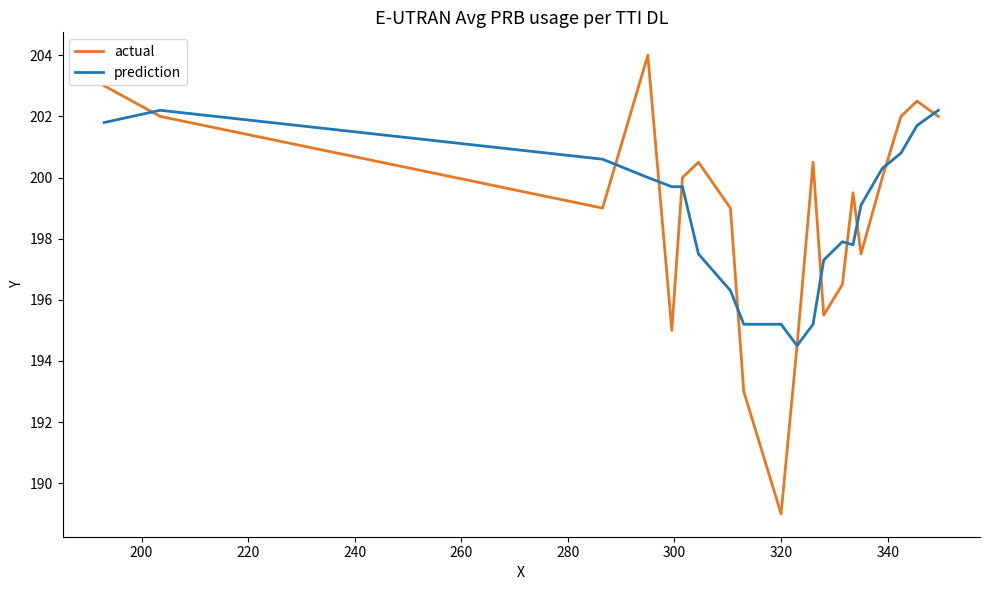

What is the minimum value shown in the chart?

189.0